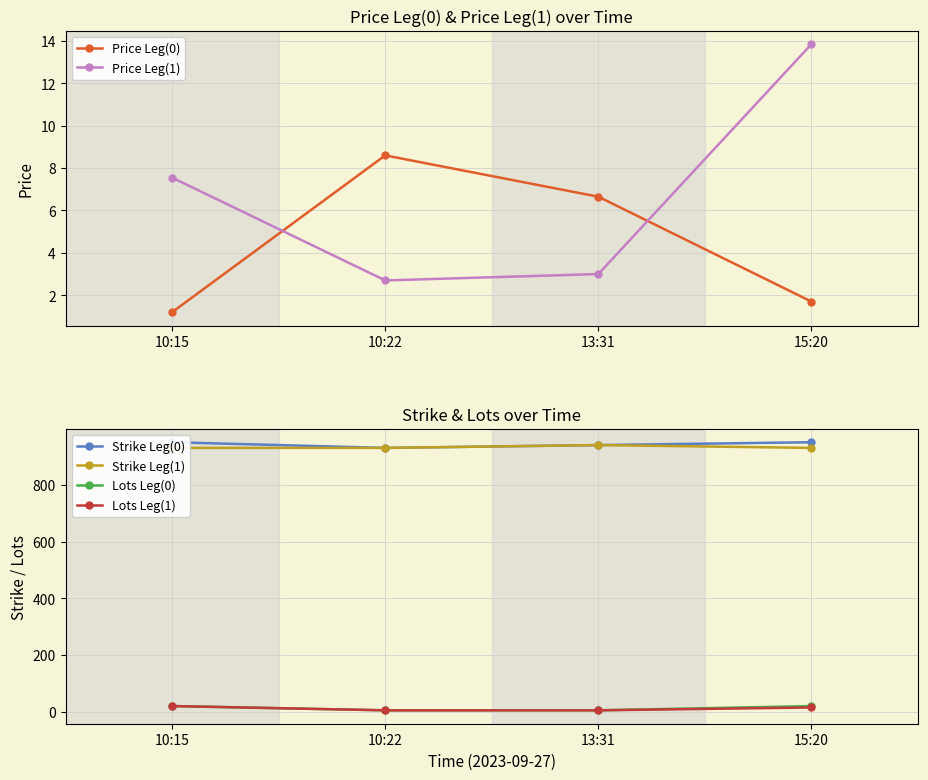

True or false: Strike Leg(0) has a value of 1287.0 at 10:15.

False